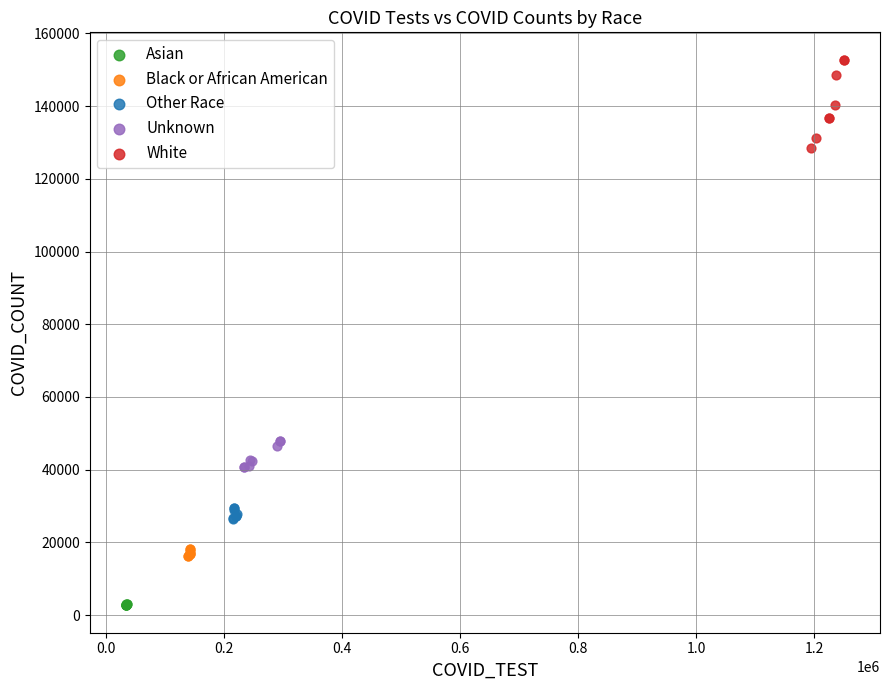

Which series has the largest Y range (max minus min)?

White